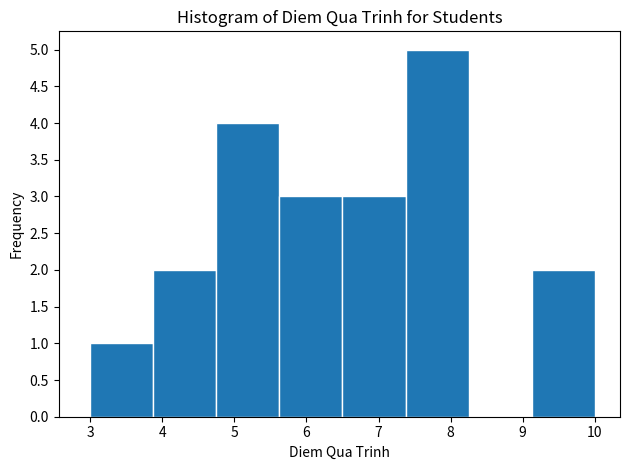

Which range on the x-axis has the tallest bar?

7.4 to 8.3